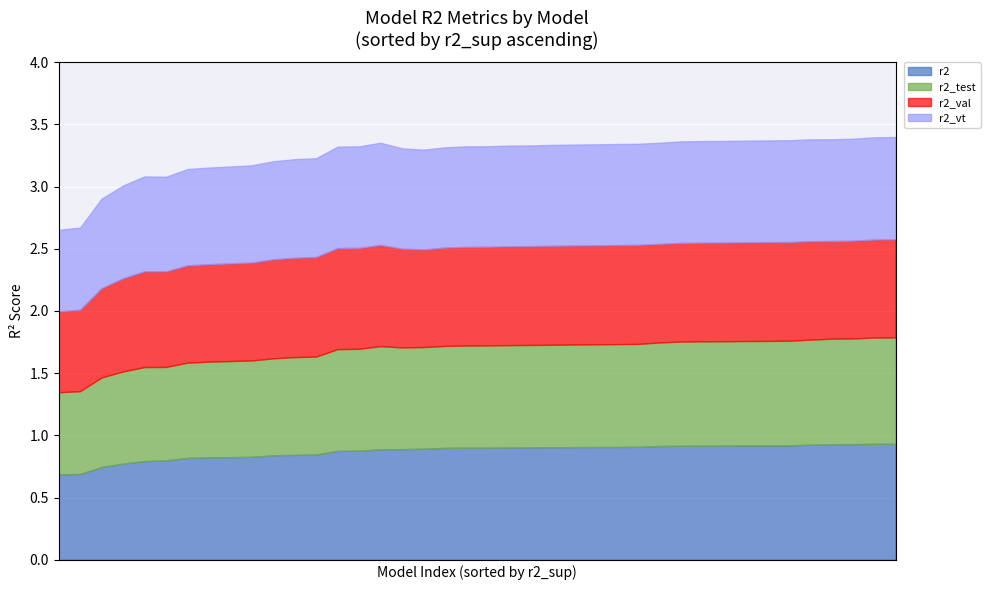

What is the minimum value for r2?

0.7